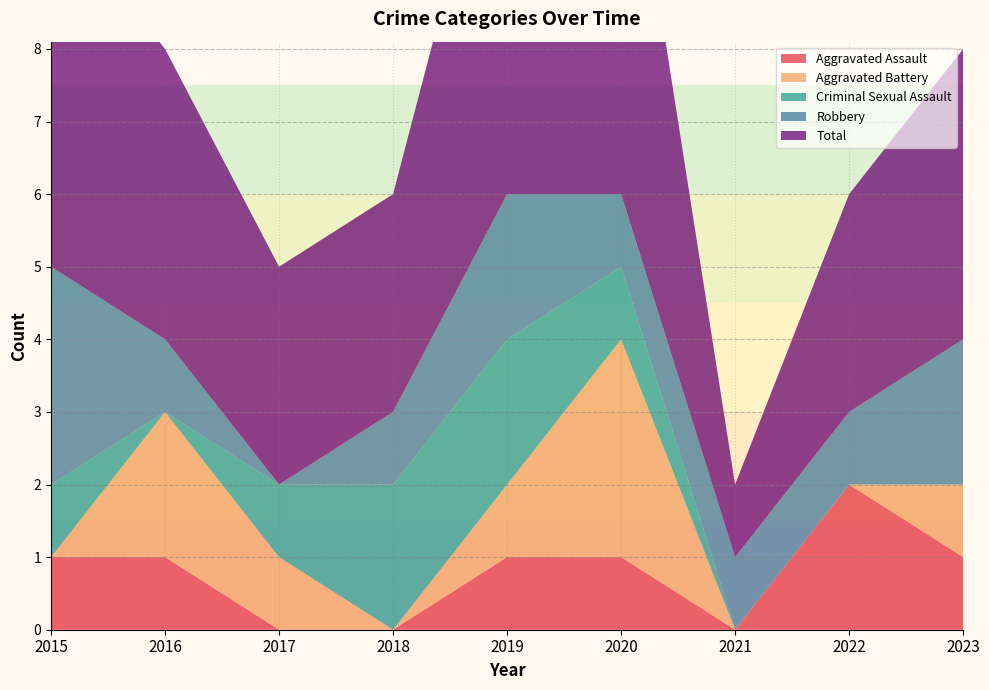

Reading right to left, list all the values displayed in this chart.

Aggravated Assault: 2023=1	2022=2	2021=0	2020=1	2019=1	2018=0	2017=0	2016=1	2015=1
Aggravated Battery: 2023=1	2022=0	2021=0	2020=3	2019=1	2018=0	2017=1	2016=2	2015=0
Criminal Sexual Assault: 2023=0	2022=0	2021=0	2020=1	2019=2	2018=2	2017=1	2016=0	2015=1
Robbery: 2023=2	2022=1	2021=1	2020=1	2019=2	2018=1	2017=0	2016=1	2015=3
Total: 2023=4	2022=3	2021=1	2020=6	2019=6	2018=3	2017=3	2016=4	2015=5